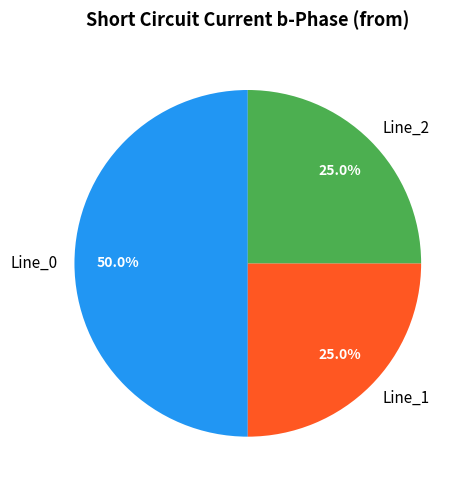

Which category has the biggest portion of the pie?

Line_0